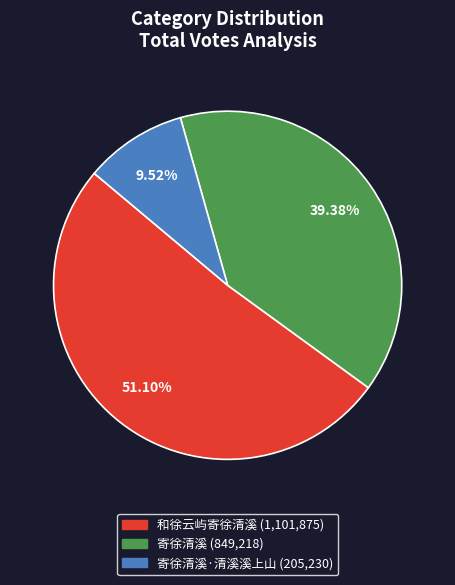

Is there any slice that represents more than half of the pie?

Yes